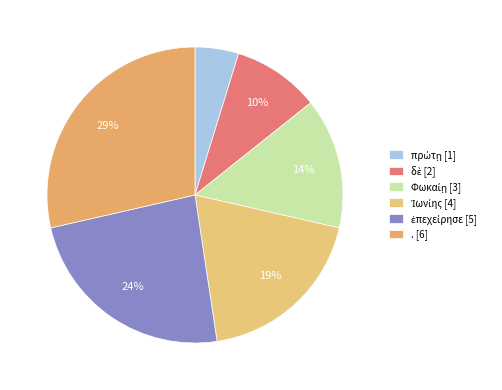

What percentage do Φωκαίῃ and πρώτῃ together represent?

19.0%